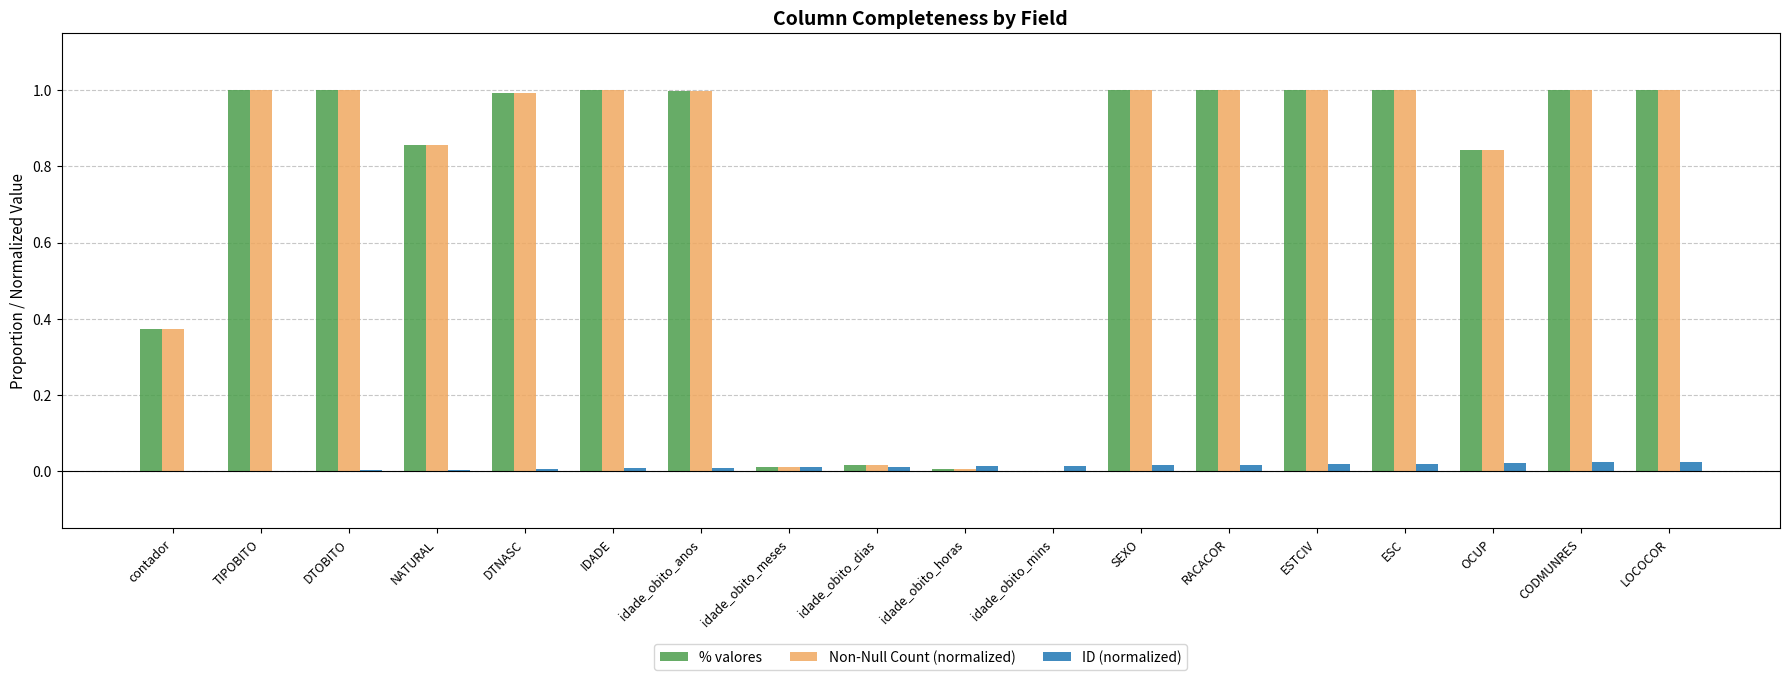

Is the value of ID (normalized) at NATURAL greater than the value of Non-Null Count (normalized) at ESTCIV?

No